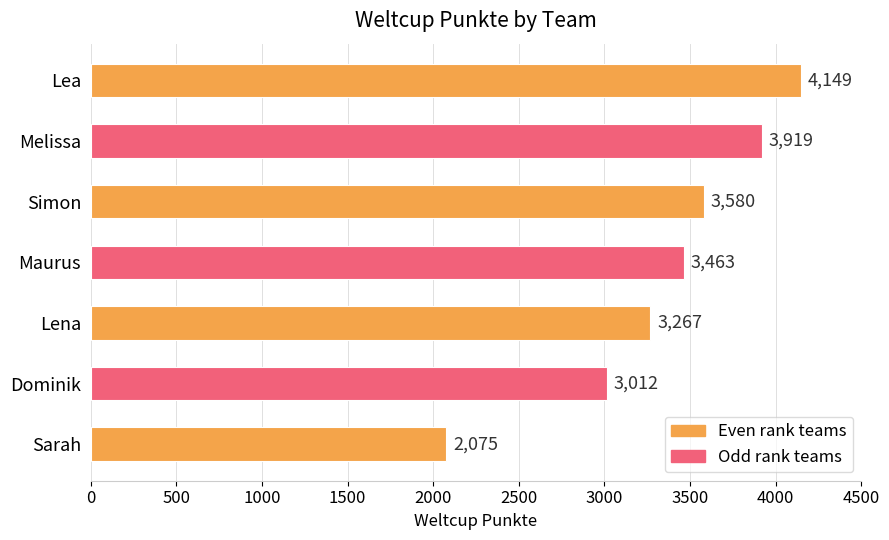

List the labels in order of value, largest first.

Lea, Melissa, Simon, Maurus, Lena, Dominik, Sarah